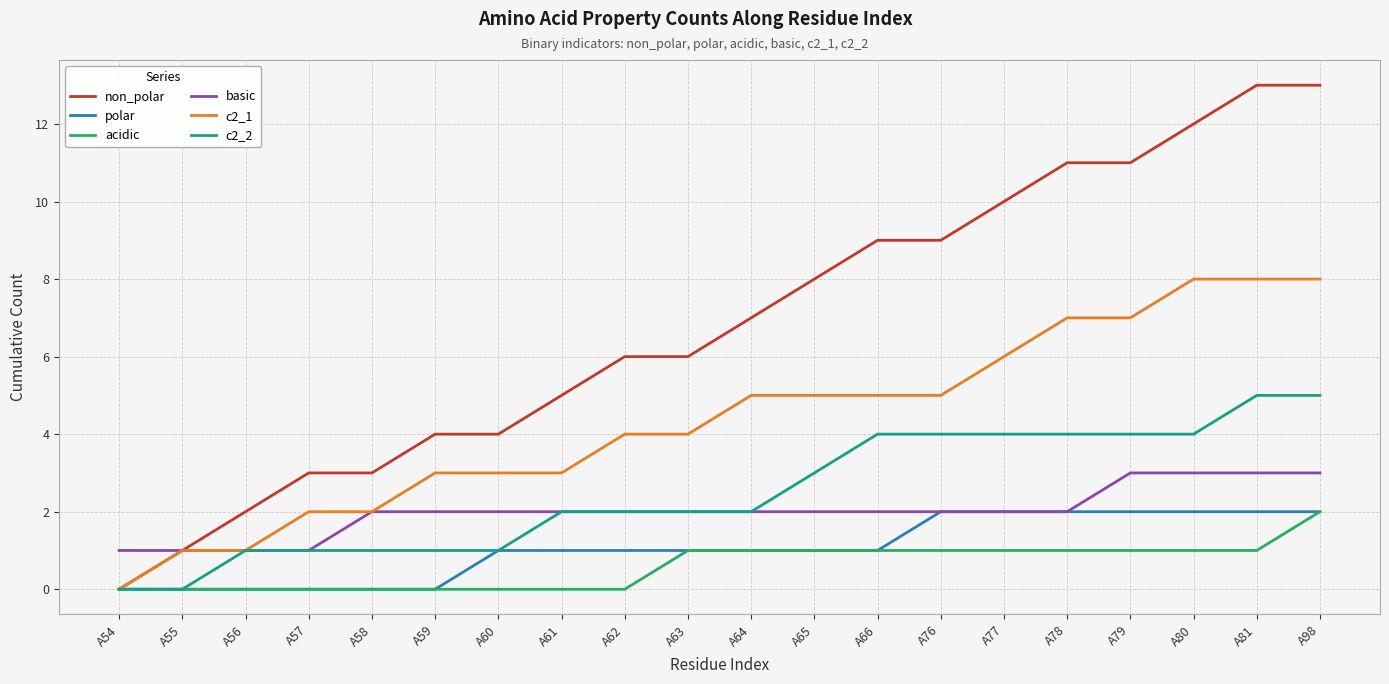

What is the total value across all series at A66?

22